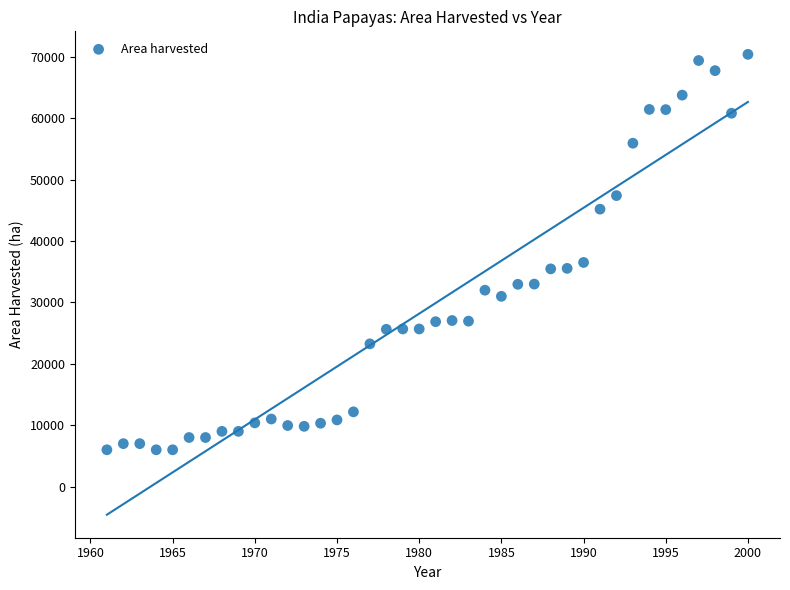

What is the range of X values (max minus min)?

39